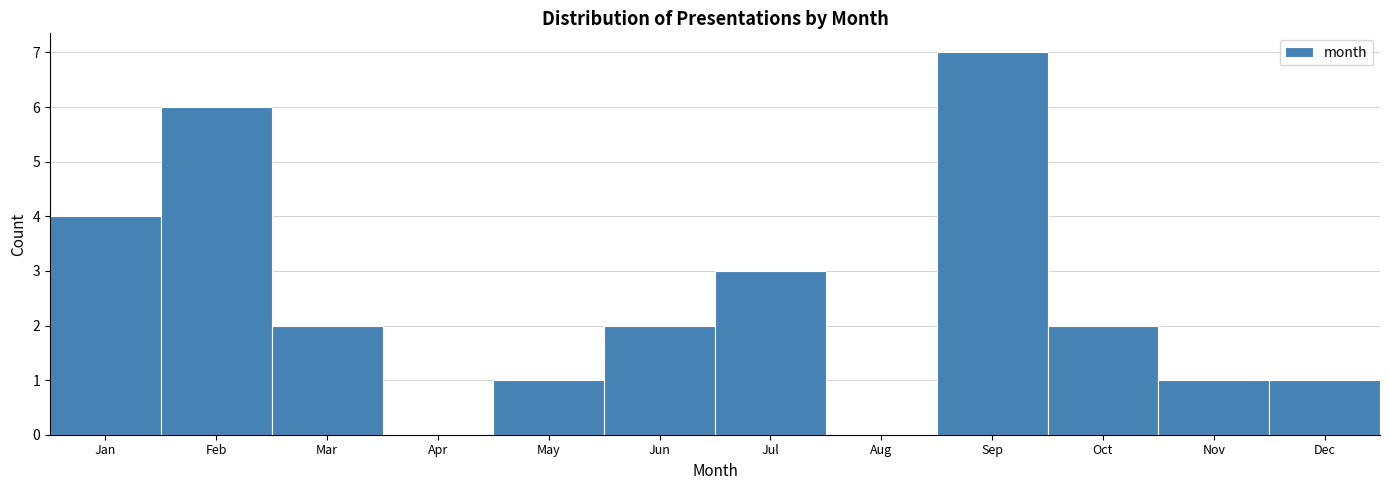

Reading right to left, extract all data points from this chart.

Dec=1	Nov=1	Oct=2	Sep=7	Aug=0	Jul=3	Jun=2	May=1	Apr=0	Mar=2	Feb=6	Jan=4